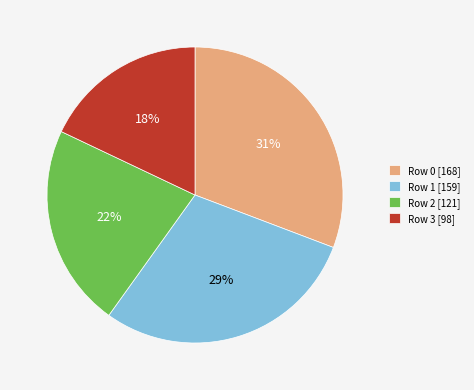

To the nearest percent, what is the difference between the largest and smallest slice percentages?

13%